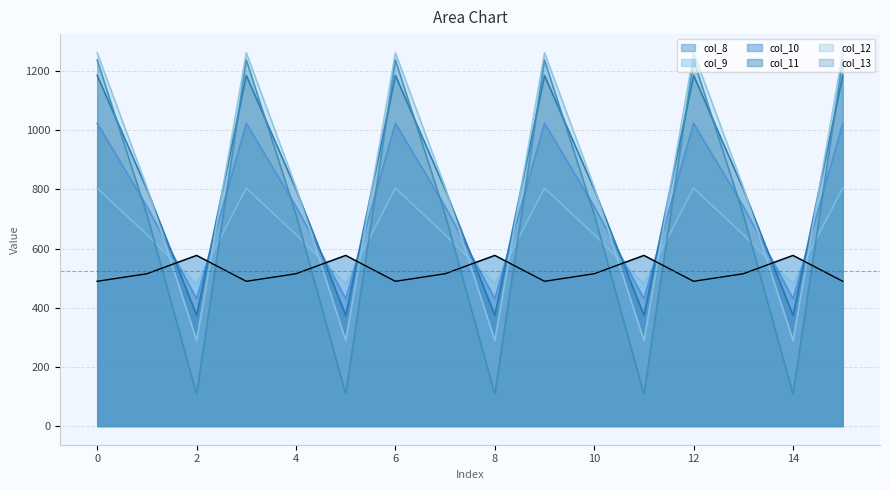

At which label is col_13 closest to 672?

1